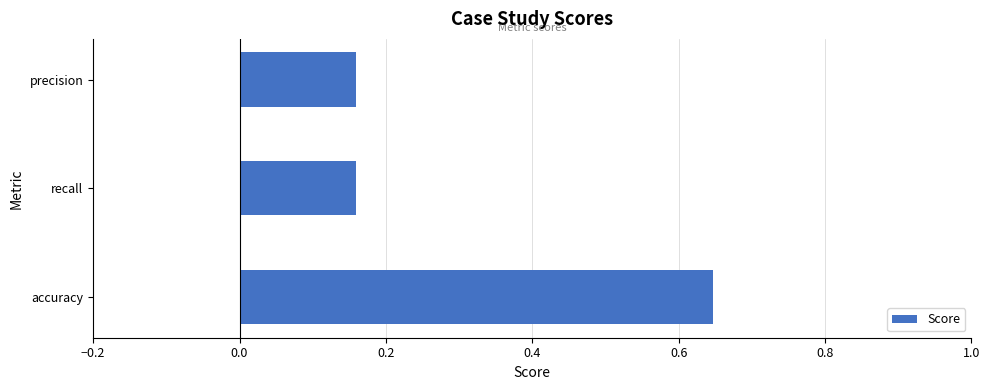

Count the values in the range 0 to 1.

3